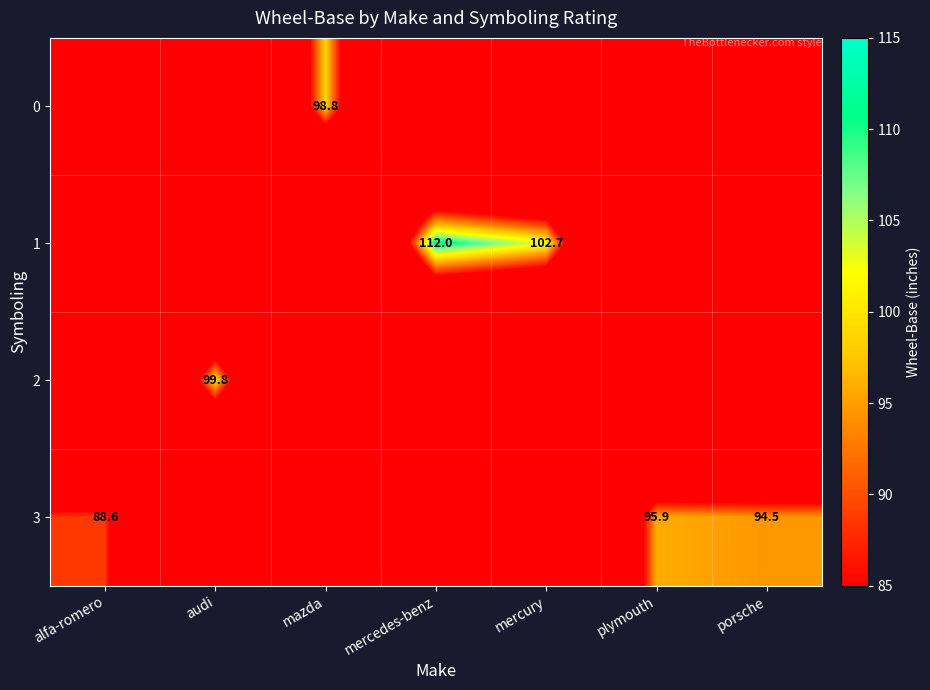

The 3 series shows 88.6 at alfa-romero. True or false?

True